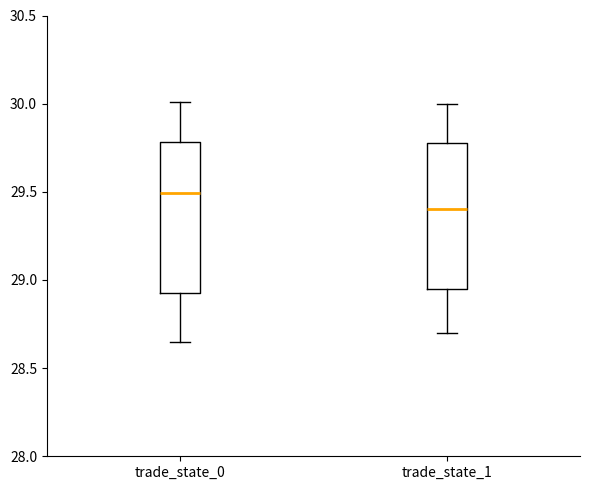

Reading left to right, read every box against the y-axis: the position of its median line, the range the box covers, and the ends of its whiskers. The values are not printed on the chart, so give them approximately, as read against the axis.

trade_state_0: median 29.50, box 28.95 to 29.80, whiskers 28.65 to 30.00
trade_state_1: median 29.40, box 28.95 to 29.80, whiskers 28.70 to 30.00